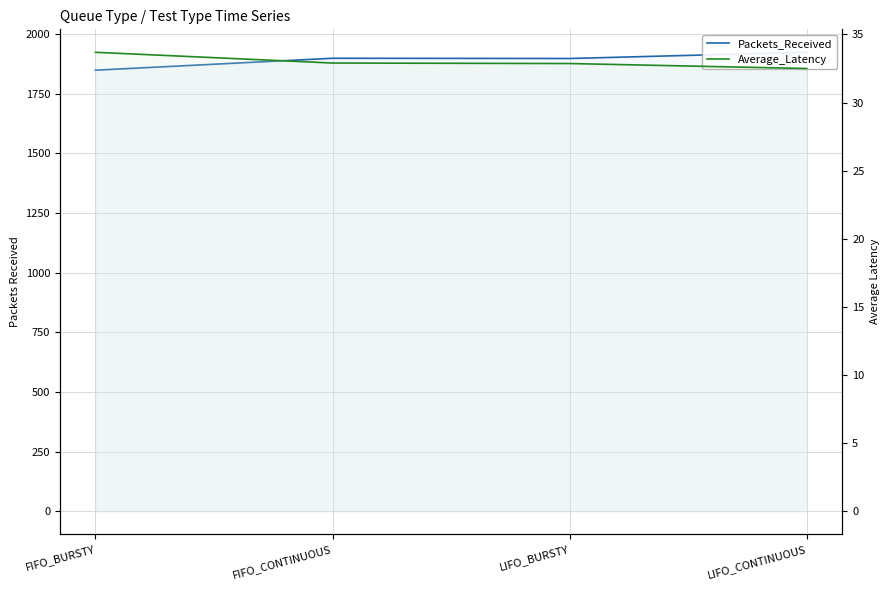

How many data points does each series have?

4